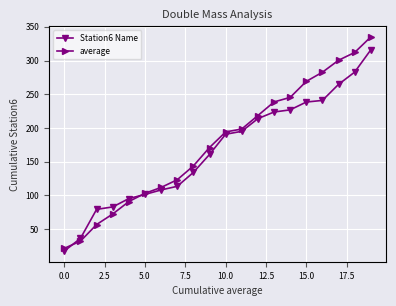

What are all the series names shown in the legend?

Station6 Name, average